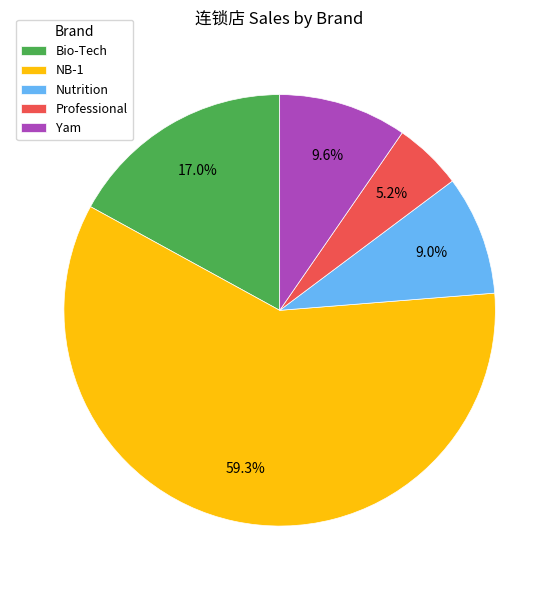

To the nearest percent, what is the difference between the largest and smallest slice percentages?

54%